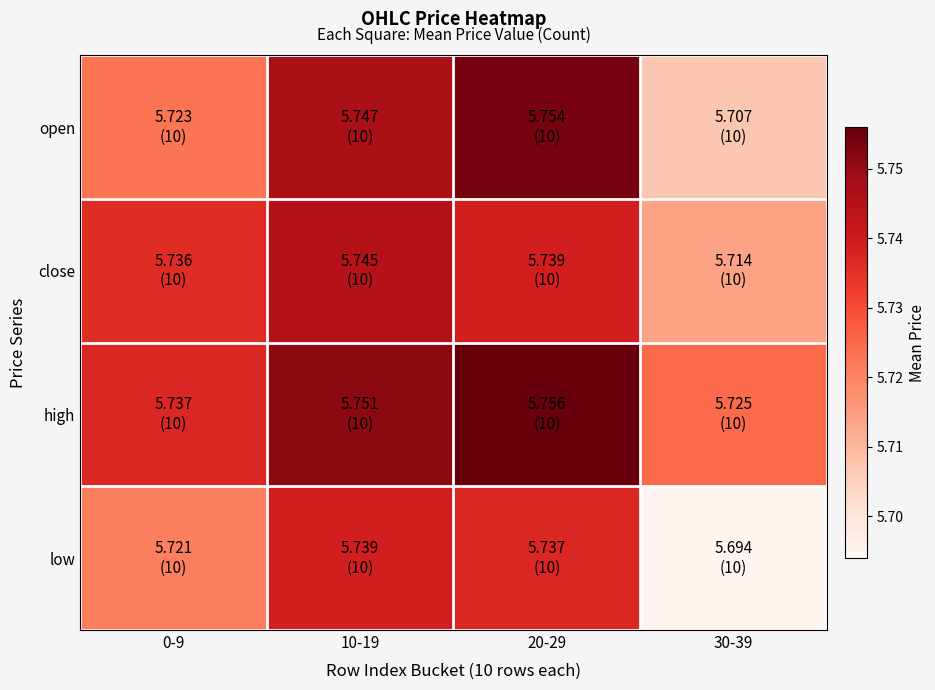

Rank the series by their maximum value, from highest to lowest.

high, open, close, low